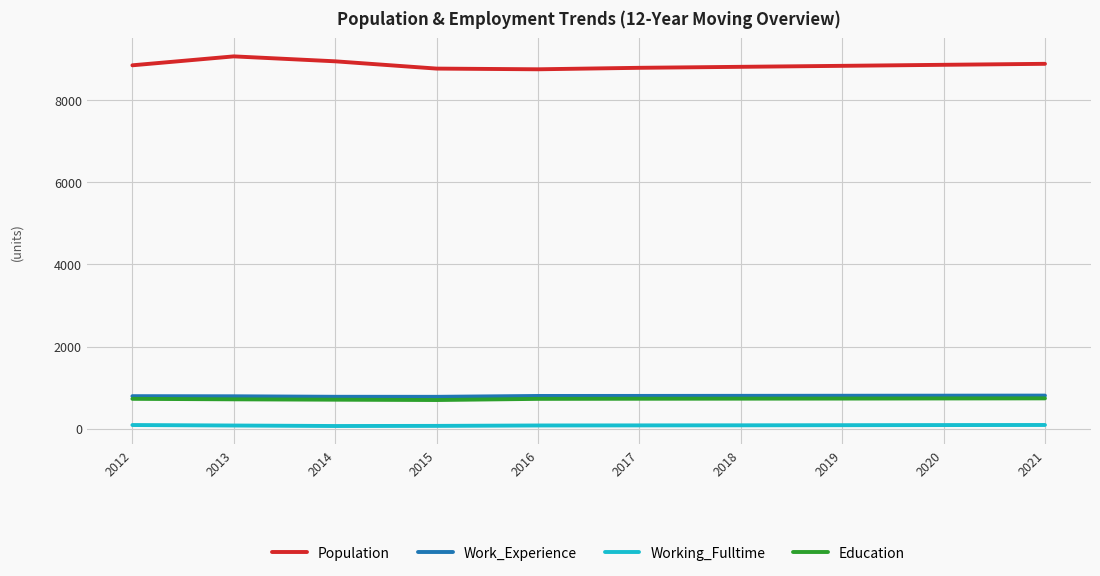

Which series has the largest total across all categories?

Population